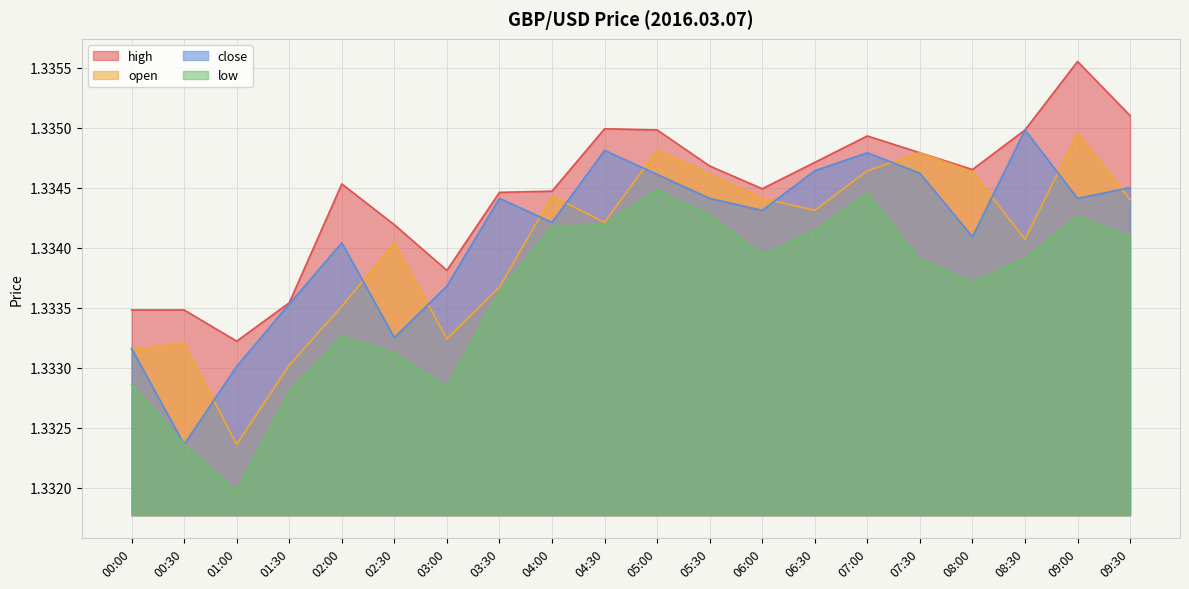

Reading left to right, list all the values displayed in this chart.

high: 1.3	1.3	1.3	1.3	1.3	1.3	1.3	1.3	1.3	1.3	1.3	1.3	1.3	1.3	1.3	1.3	1.3	1.3	1.3	1.3
open: 1.3	1.3	1.3	1.3	1.3	1.3	1.3	1.3	1.3	1.3	1.3	1.3	1.3	1.3	1.3	1.3	1.3	1.3	1.3	1.3
close: 1.3	1.3	1.3	1.3	1.3	1.3	1.3	1.3	1.3	1.3	1.3	1.3	1.3	1.3	1.3	1.3	1.3	1.3	1.3	1.3
low: 1.3	1.3	1.3	1.3	1.3	1.3	1.3	1.3	1.3	1.3	1.3	1.3	1.3	1.3	1.3	1.3	1.3	1.3	1.3	1.3